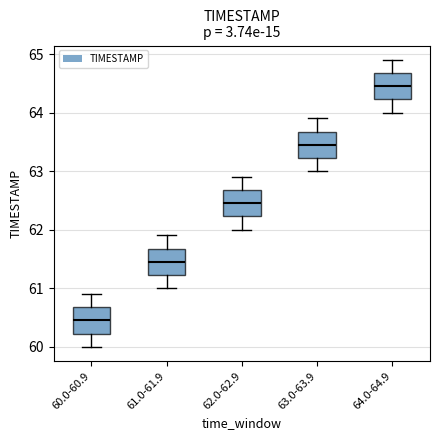

Where does the upper whisker of the box for 61.0-61.9 end on the y-axis? The values are not printed on the chart, so give them approximately, as read against the axis.

61.9